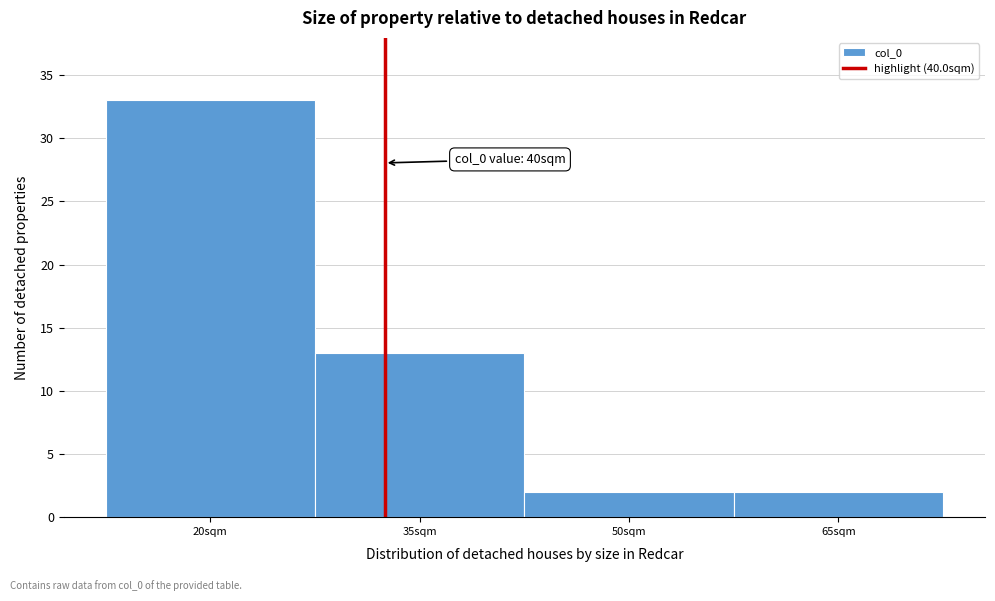

Reading left to right, transcribe all the data shown in this chart.

33	13	2	2